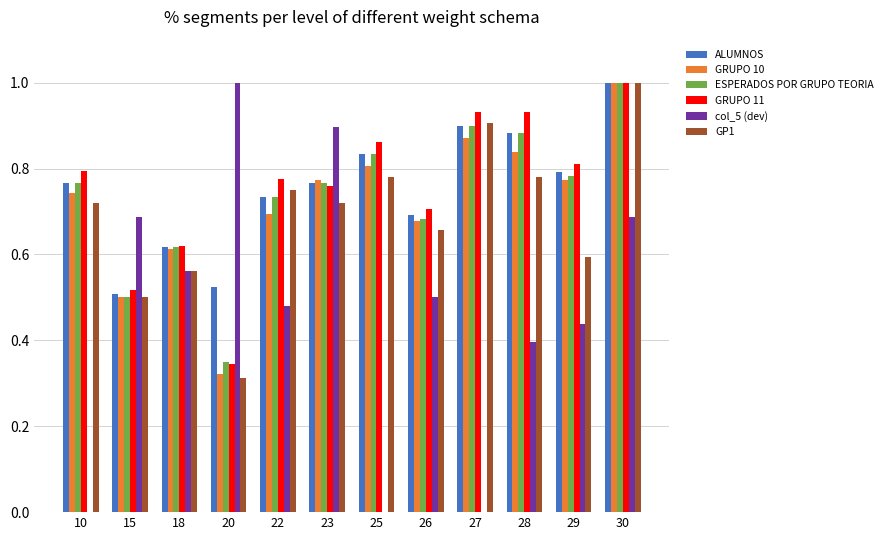

What is the sum of the GP1 values at 15 and 29?

1.1